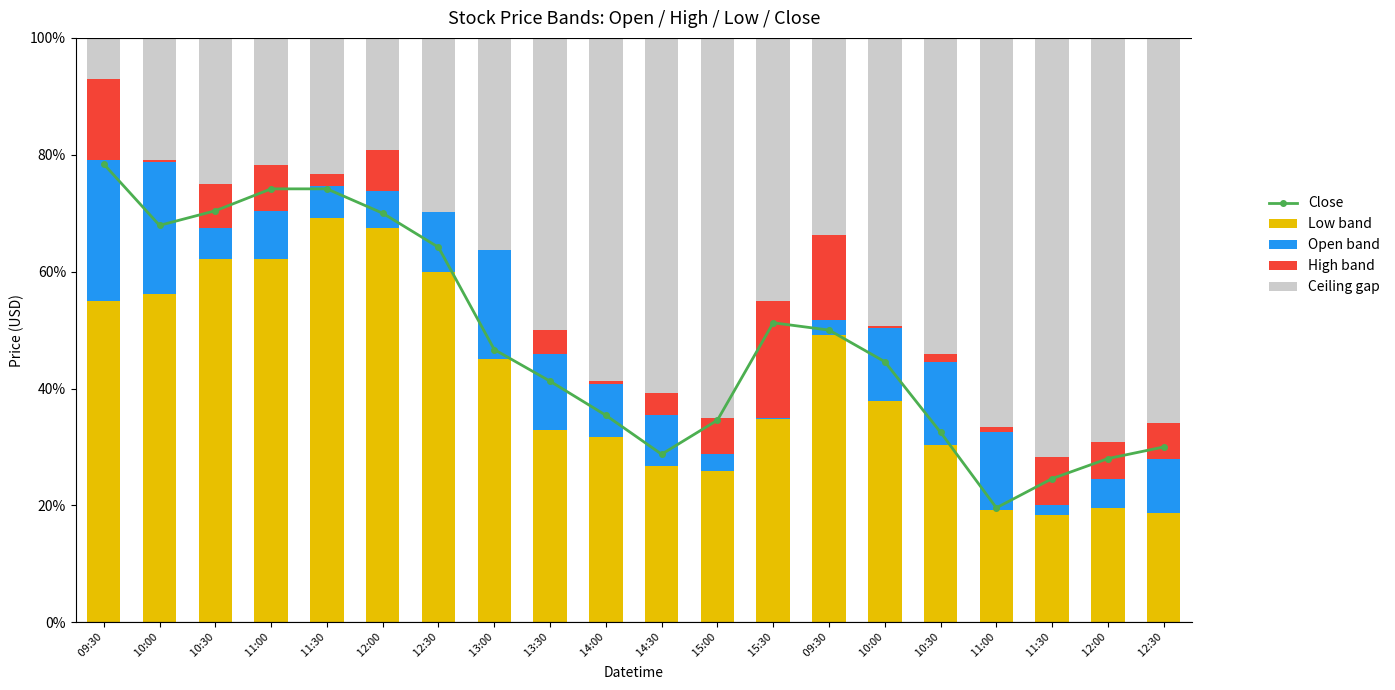

Which series changed the most between  10:00 and  11:00?

Open band